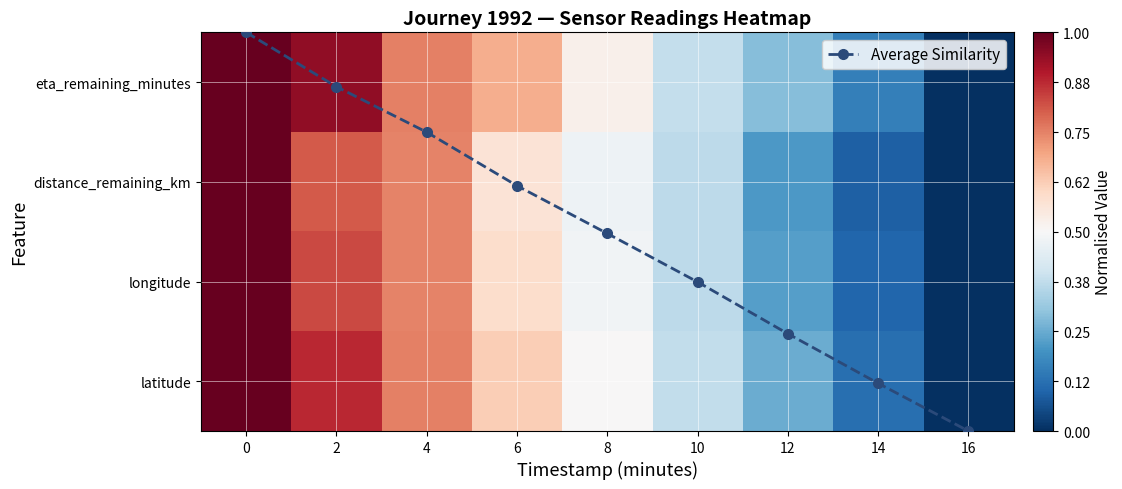

Rank the categories by distance_remaining_km value from highest to lowest.

0, 2, 4, 6, 8, 10, 12, 14, 16